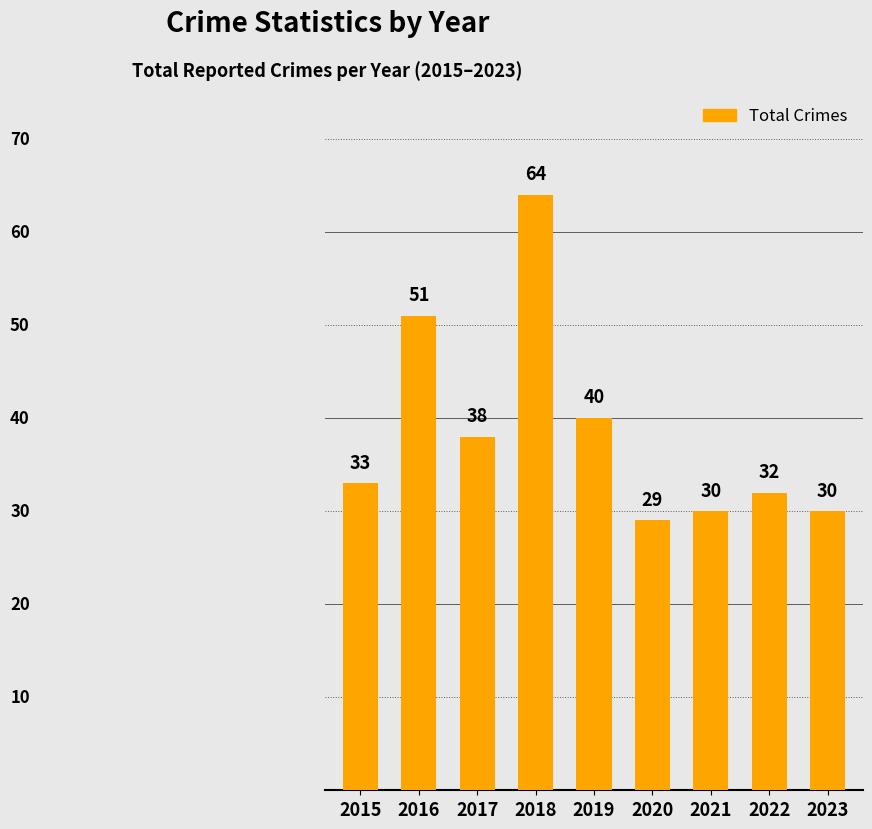

What is the sum of the values at 2018 and 2019?

104